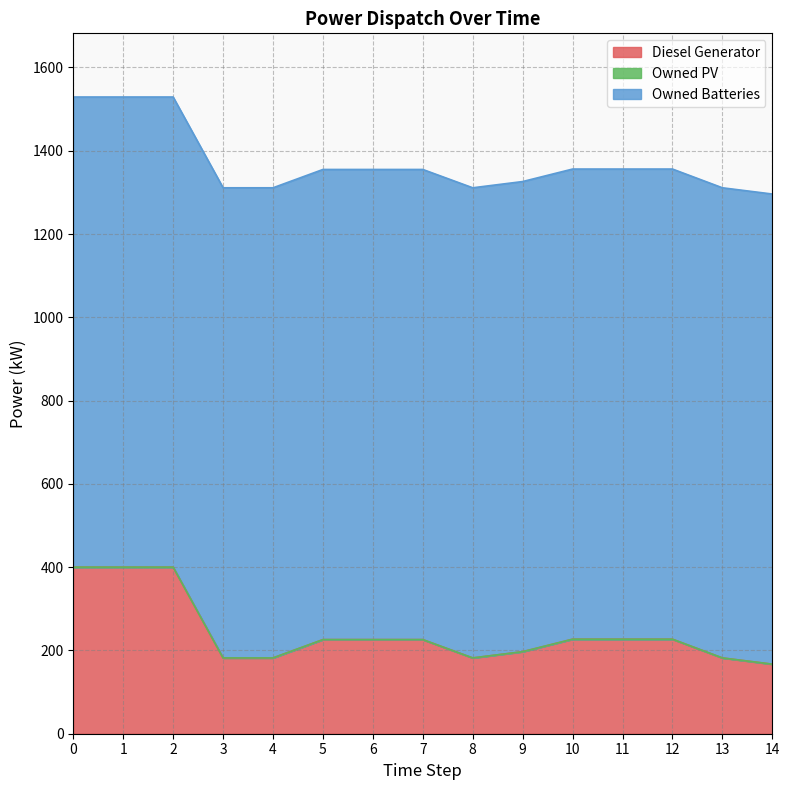

Reading left to right, extract all data points from this chart.

Diesel Generator: 0=400.0	1=400.0	2=400.0	3=182.0	4=182.0	5=226.0	6=226.0	7=226.0	8=182.0	9=197.0	10=227.0	11=227.0	12=227.0	13=182.0	14=167.0
Owned PV: 0=0.0	1=0.0	2=0.0	3=0.0	4=0.0	5=0.0	6=0.0	7=0.0	8=0.0	9=0.0	10=0.0	11=0.0	12=0.0	13=0.0	14=0.0
Owned Batteries: 0=1129.0	1=1129.0	2=1129.0	3=1129.0	4=1129.0	5=1129.0	6=1129.0	7=1129.0	8=1129.0	9=1129.0	10=1129.0	11=1129.0	12=1129.0	13=1129.0	14=1129.0